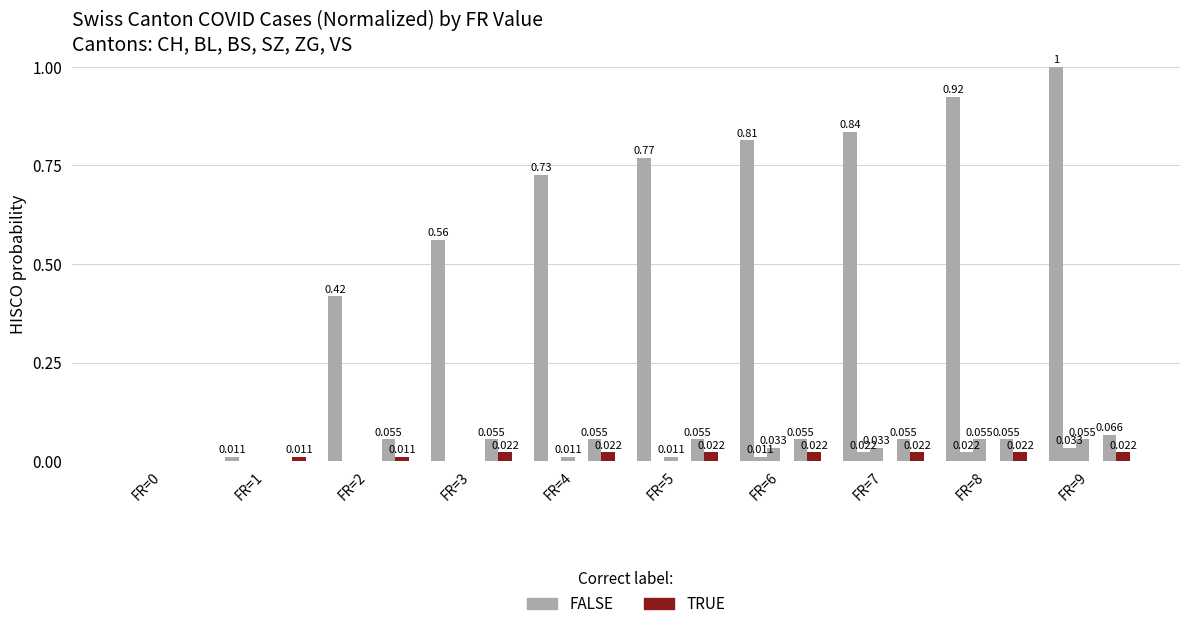

Does the chart contain stacked bars?

No